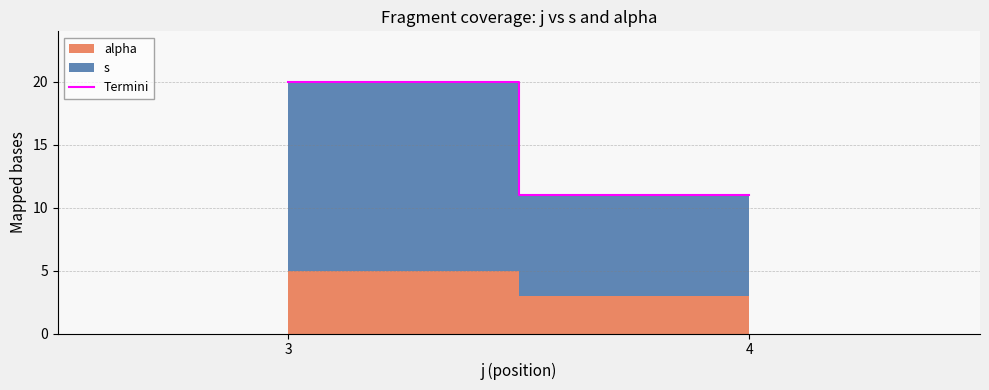

Reading left to right, list all the values displayed in this chart.

3=20	4=11